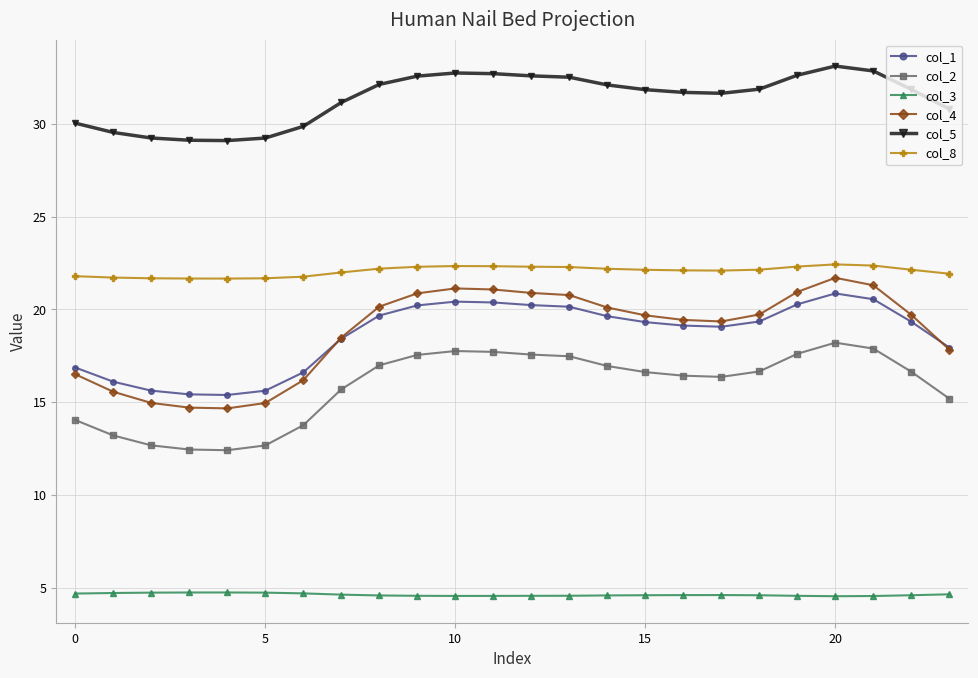

True or false: col_8 and col_3 cross at least once.

False